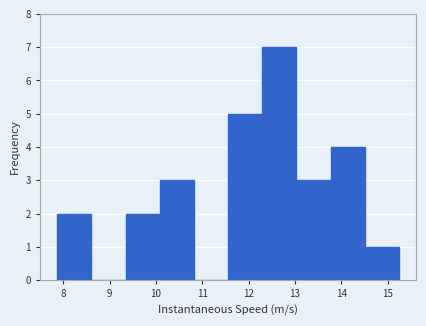

Reading left to right, transcribe this chart: for each bar, give the range it covers on the x-axis and its height. Neither the bar edges nor the heights are printed on the chart, so give them approximately, as read against the axes.

7.9 to 8.6: 2
8.6 to 9.3: 0
9.3 to 10.1: 2
10.1 to 10.8: 3
10.8 to 11.6: 0
11.6 to 12.3: 5
12.3 to 13.0: 7
13.0 to 13.8: 3
13.8 to 14.5: 4
14.5 to 15.2: 1